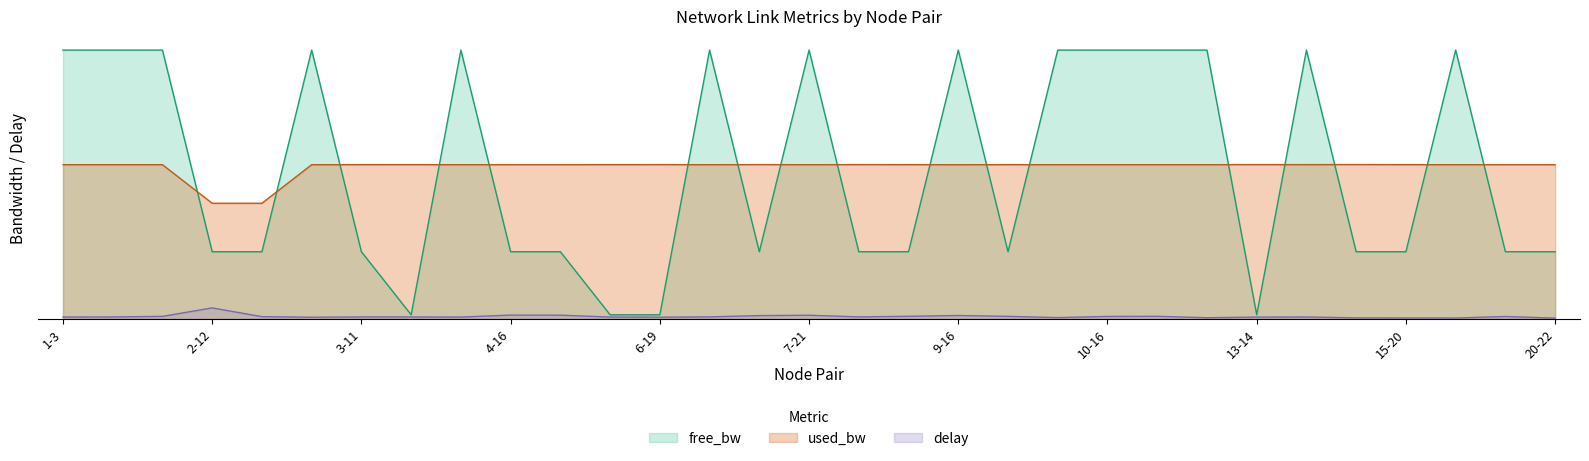

Does the chart have visible grid lines?

No